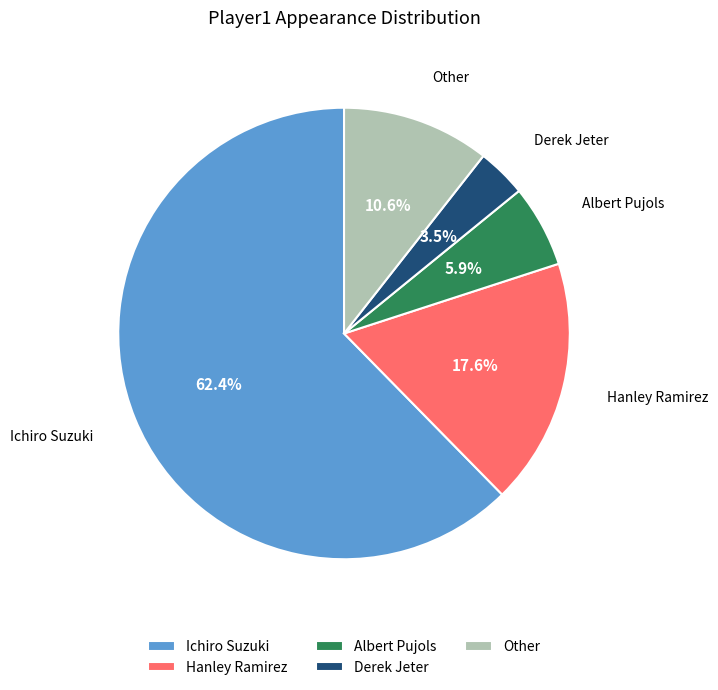

Is the sum of Derek Jeter and Hanley Ramirez greater than half?

No